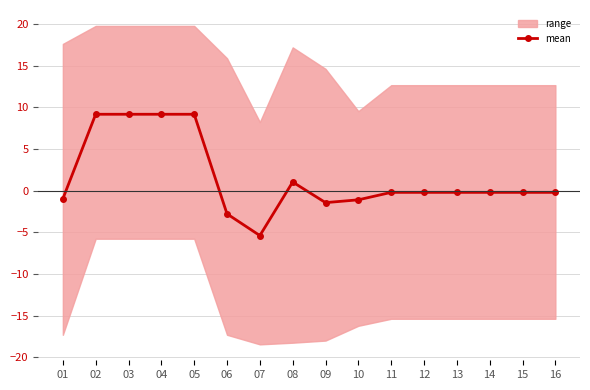

List the labels in order of value, largest first.

02, 03, 04, 05, 08, 11, 12, 13, 14, 15, 16, 01, 10, 09, 06, 07